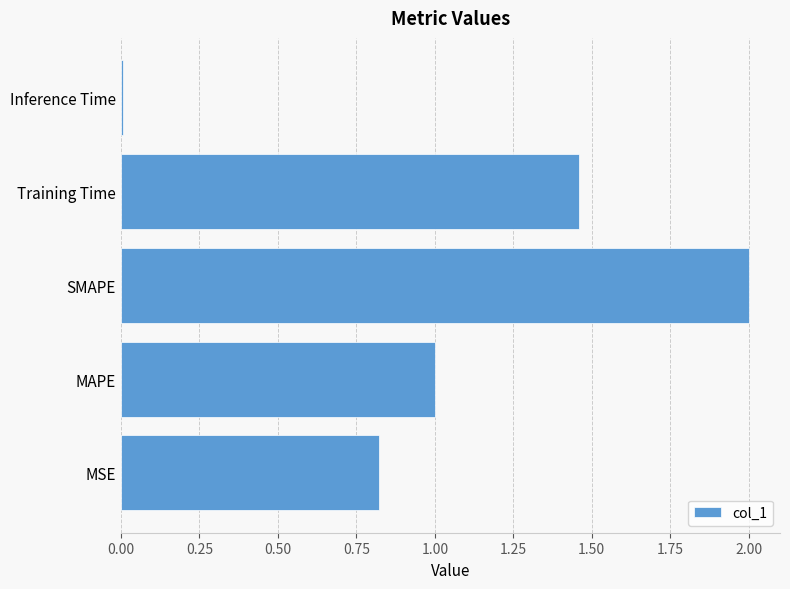

Which has a higher value, MSE or Training Time?

Training Time